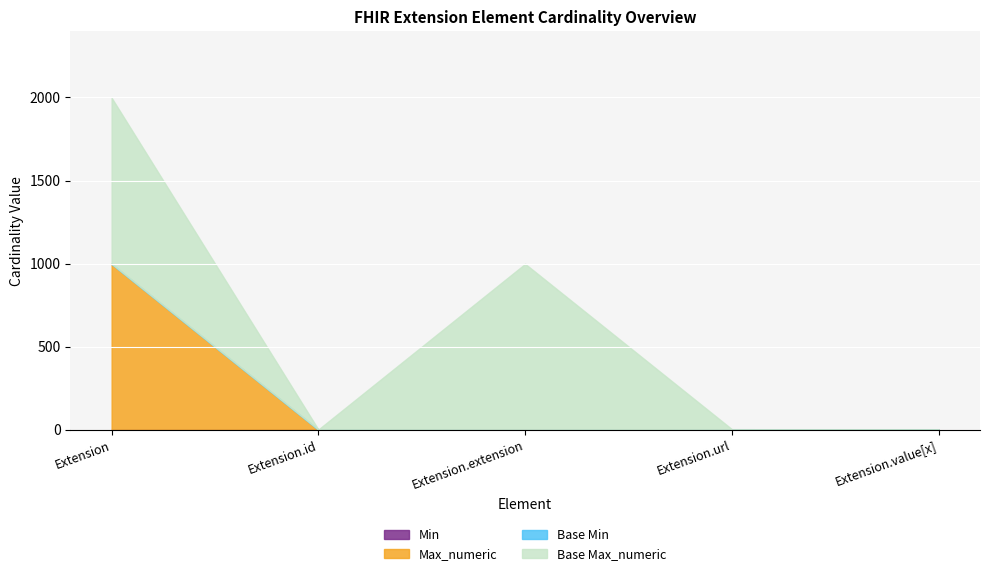

Reading left to right, what are all the values shown in this chart?

Min: Extension=0	Extension.id=0	Extension.extension=0	Extension.url=1	Extension.value[x]=0
Max_numeric: Extension=999	Extension.id=1	Extension.extension=0	Extension.url=1	Extension.value[x]=1
Base Min: Extension=0	Extension.id=0	Extension.extension=0	Extension.url=1	Extension.value[x]=0
Base Max_numeric: Extension=999	Extension.id=1	Extension.extension=999	Extension.url=1	Extension.value[x]=1